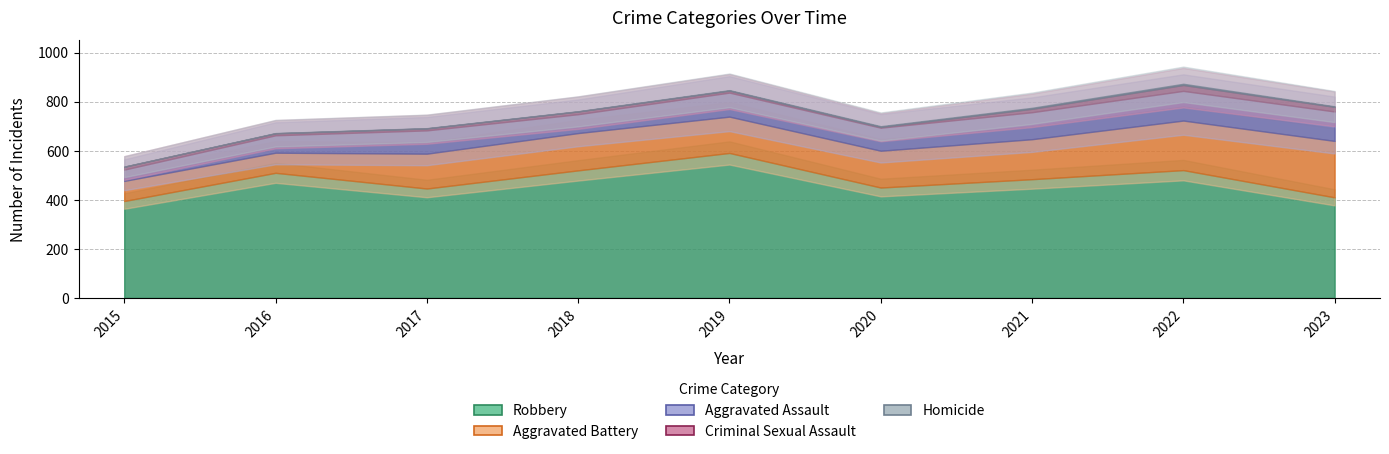

Which category has the lowest value across all series?

2015